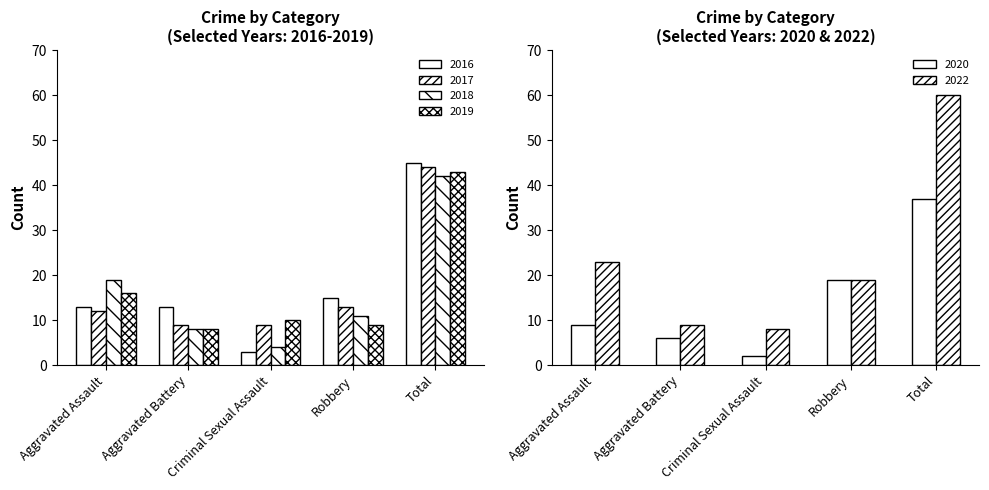

What is the highest value of the 2020 series?

37